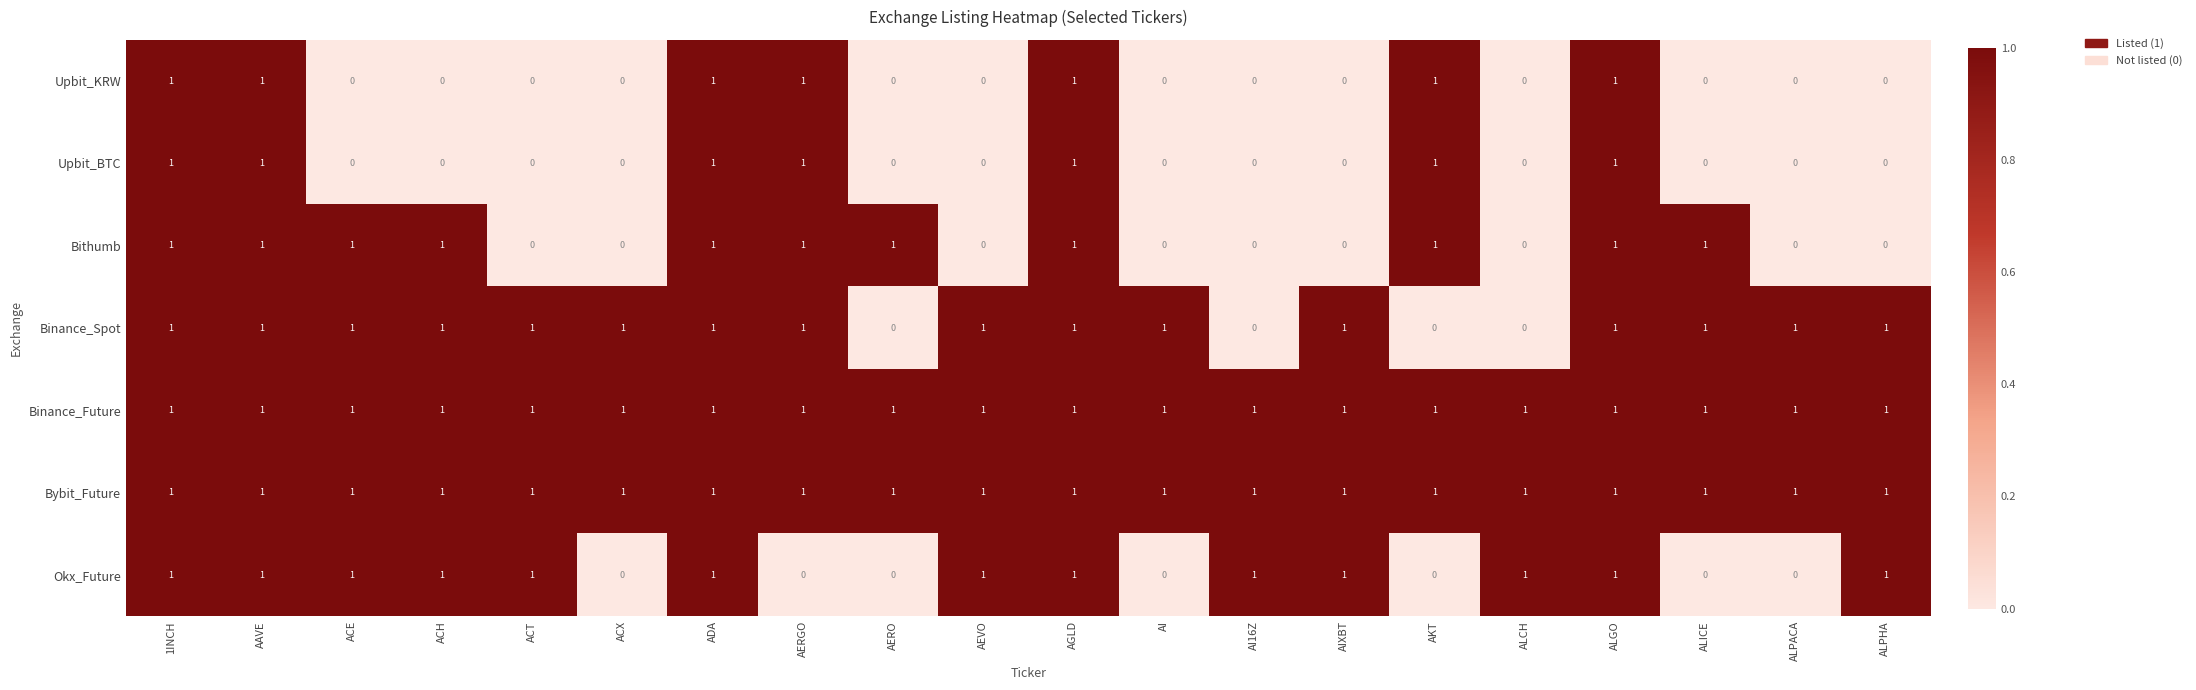

What is the sum of all Bithumb values?

11